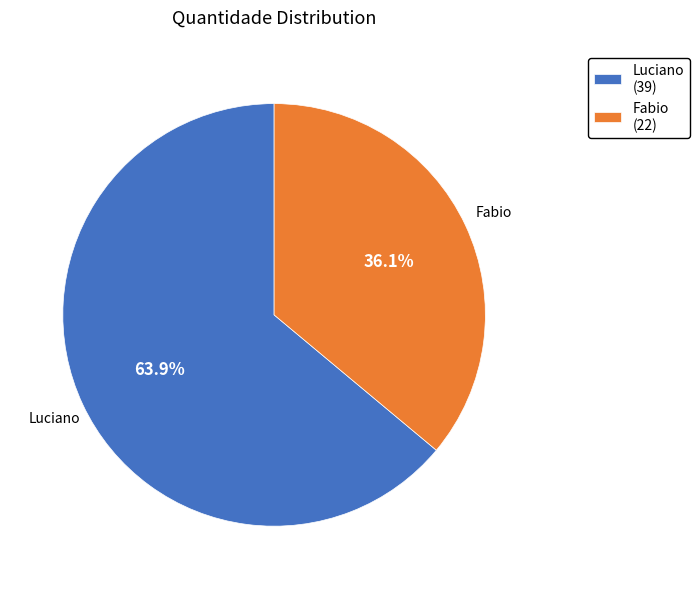

To the nearest percent, what is the combined percentage of Fabio and Luciano?

100%